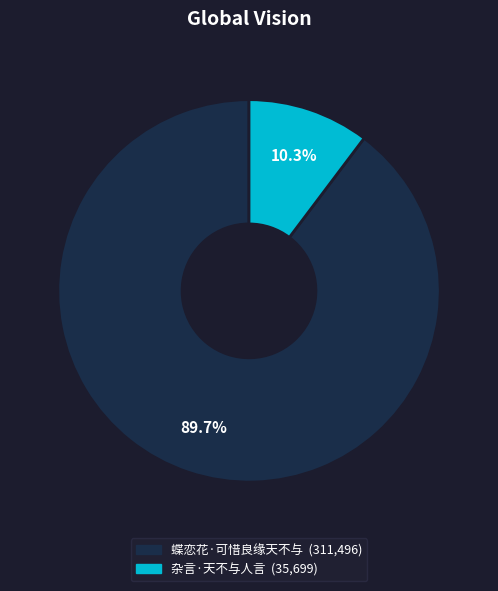

How much of the chart is everything except 杂言·天不与人言?

89.7%